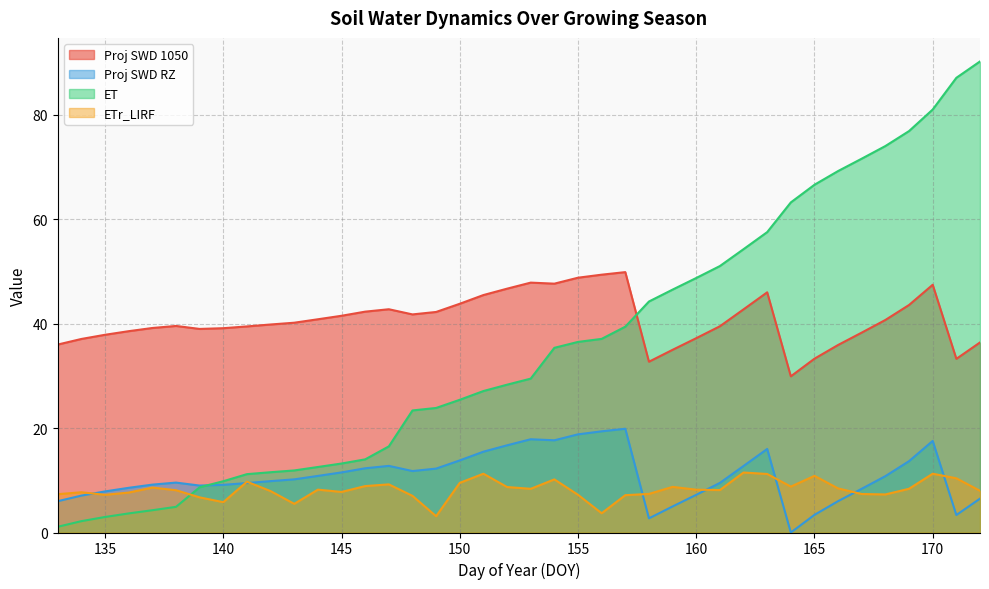

Rank the categories by ETr_LIRF value from highest to lowest.

162, 151, 170, 163, 165, 171, 154, 141, 150, 147, 146, 164, 159, 152, 137, 166, 169, 153, 144, 160, 161, 138, 172, 142, 145, 134, 136, 158, 167, 133, 168, 135, 155, 157, 148, 139, 140, 143, 156, 149